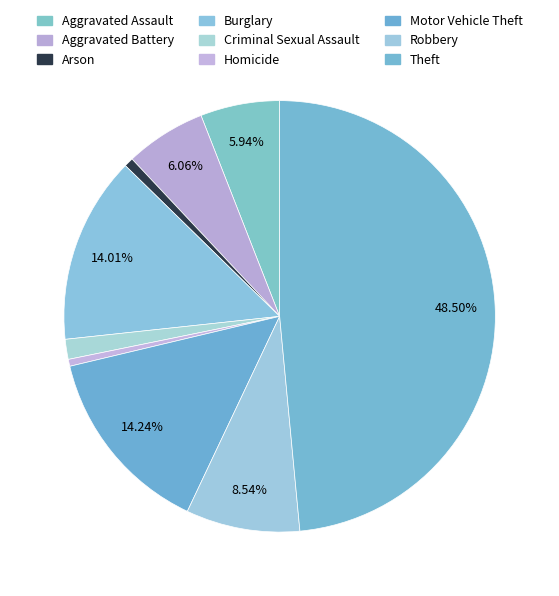

Count the number of slices in the pie.

9